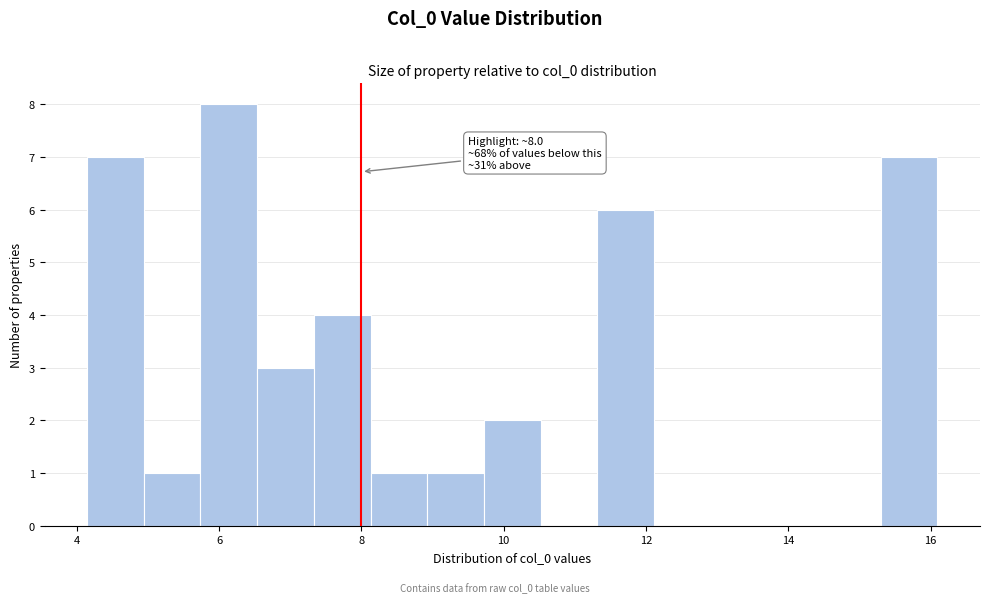

Read against the x-axis, roughly where is the centre of the tallest bar?

6.2